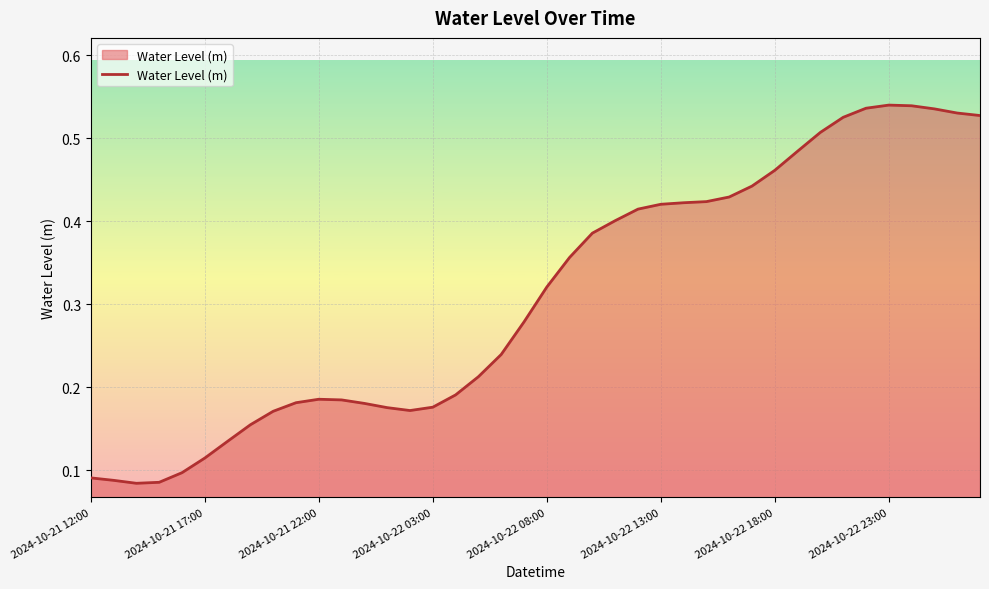

How many lines are shown in the chart?

1